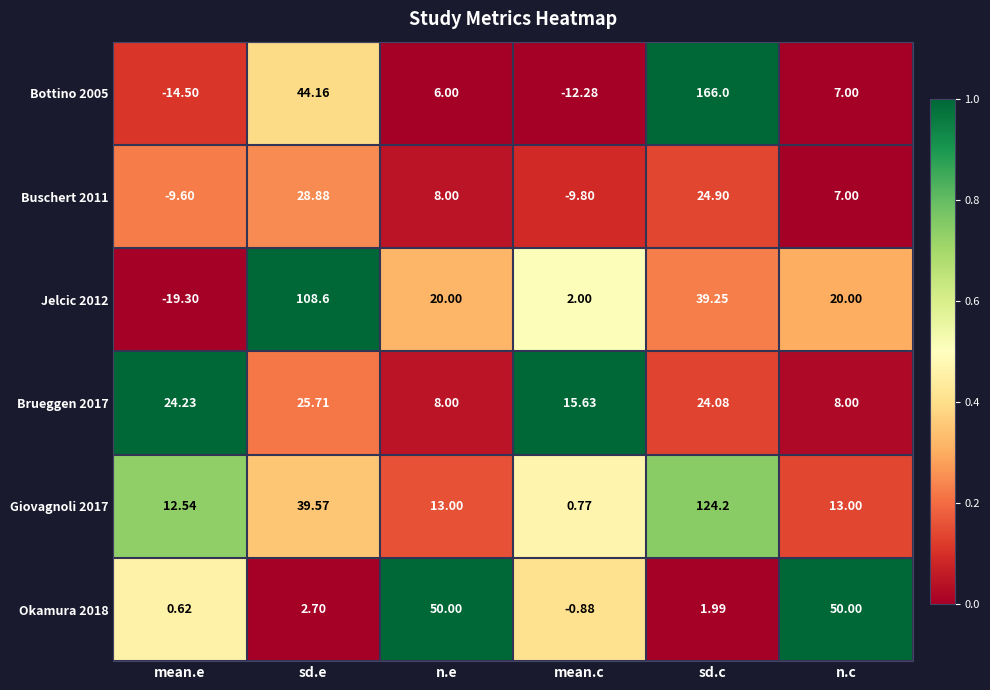

At which category does the chart reach its minimum across all series?

mean.e